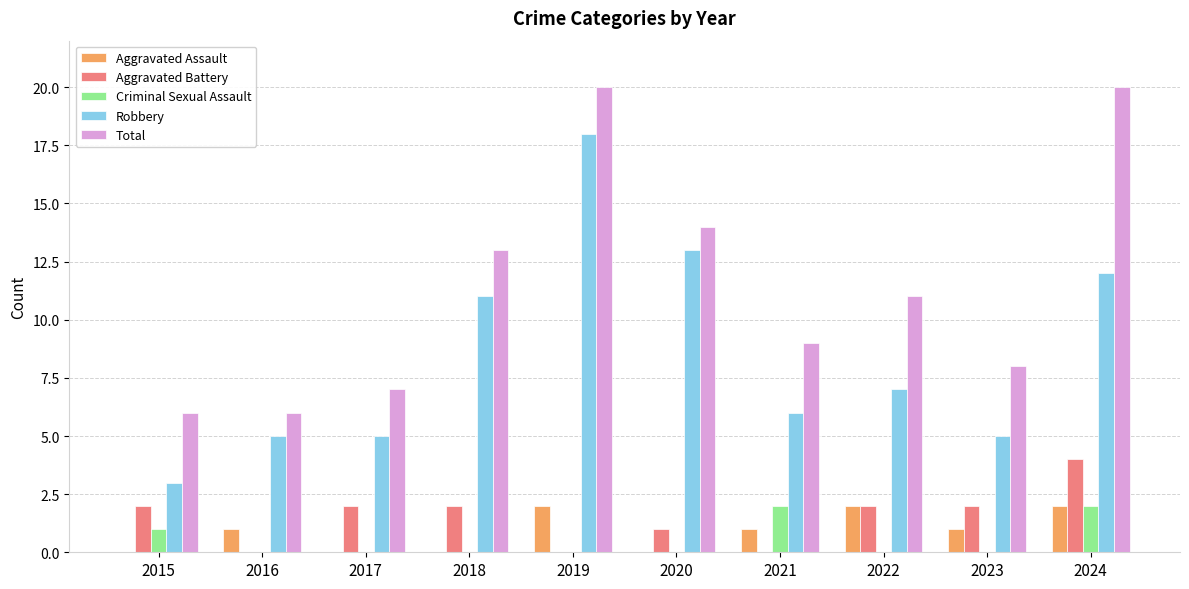

Are the bars horizontal?

No